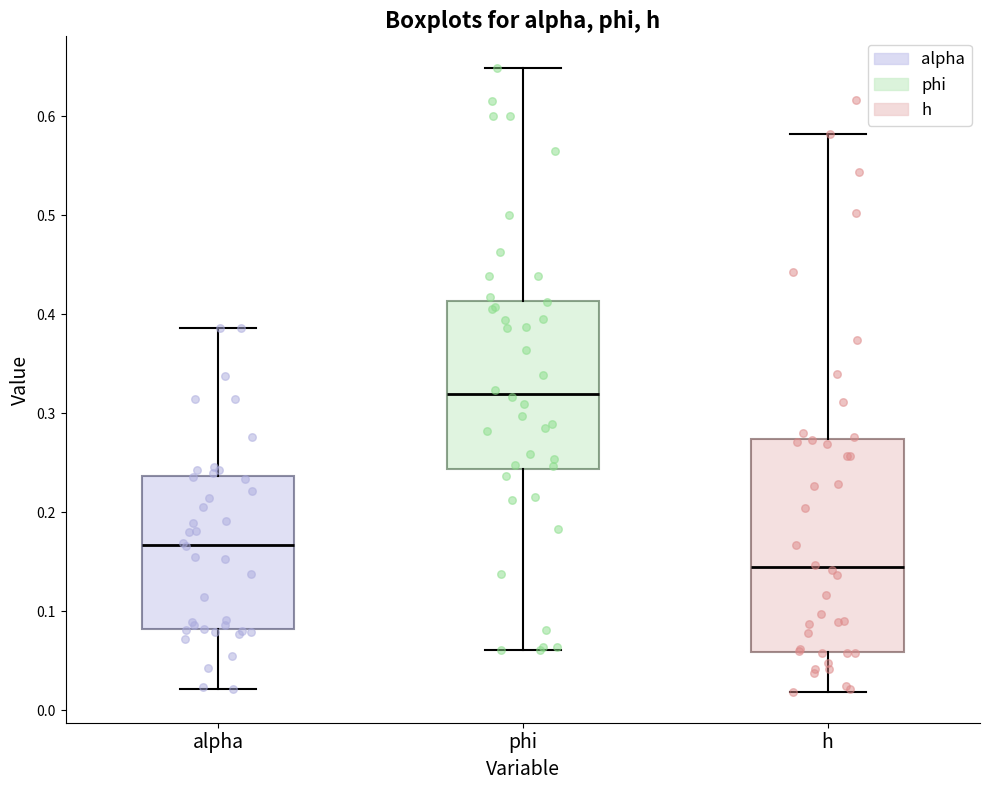

Where is the lower edge of the box for h on the y-axis? The values are not printed on the chart, so give them approximately, as read against the axis.

0.06